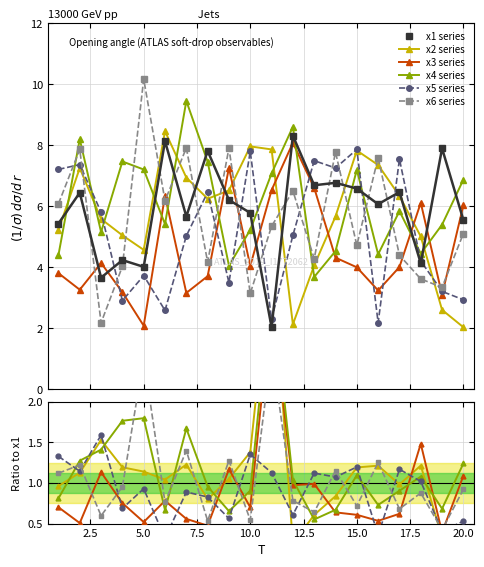

True or false: x6 series has more than 0 points higher than both neighbors.

True